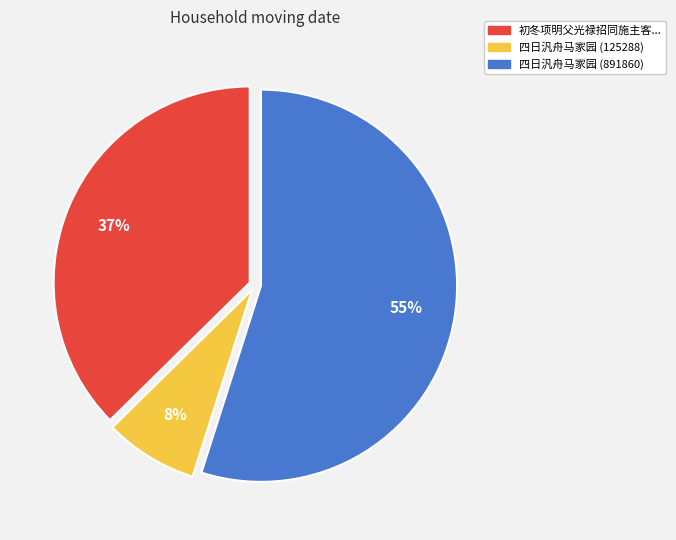

Is there a majority slice in this chart?

Yes